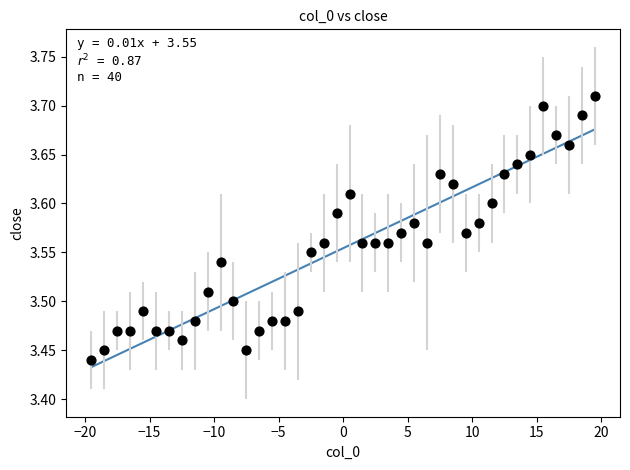

What is the range of Y values (max minus min)?

0.3